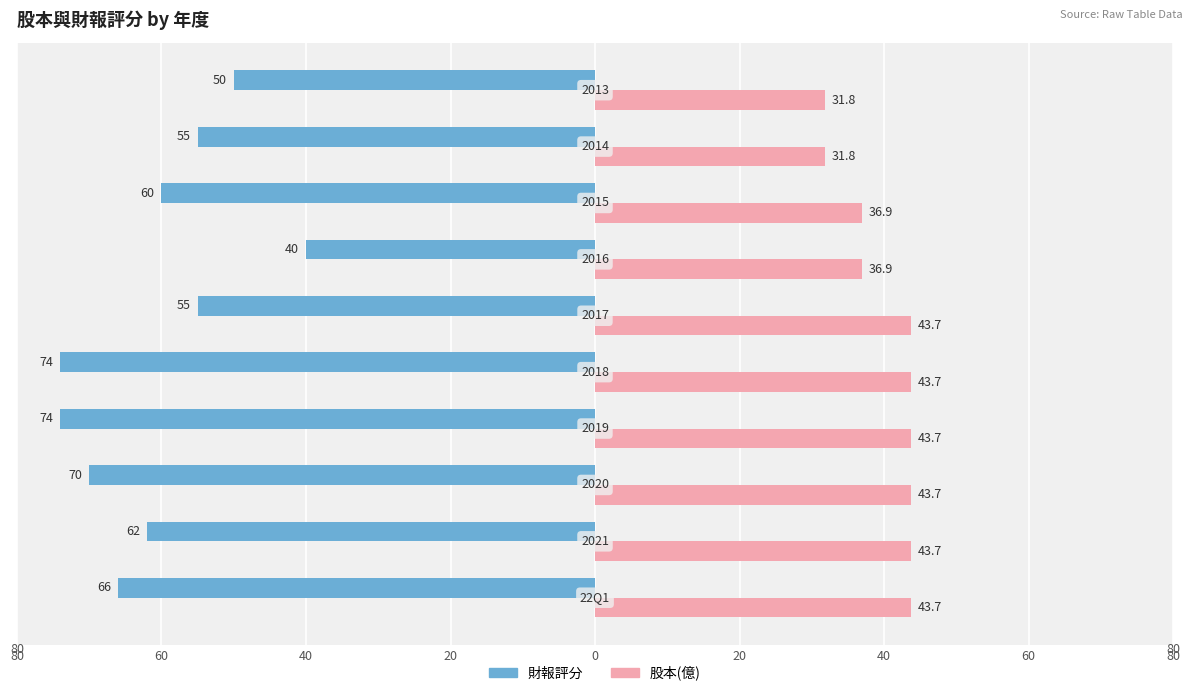

What are all the series names shown in the legend?

財報評分, 股本(億)